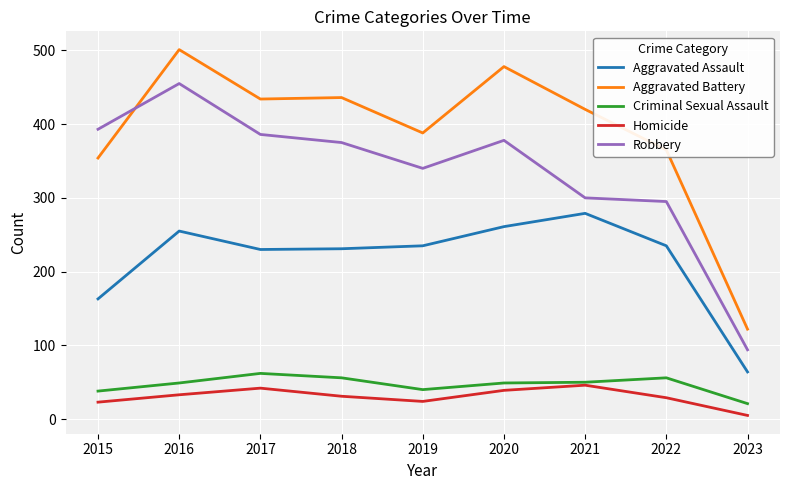

True or false: Robbery and Aggravated Assault cross at least once.

False